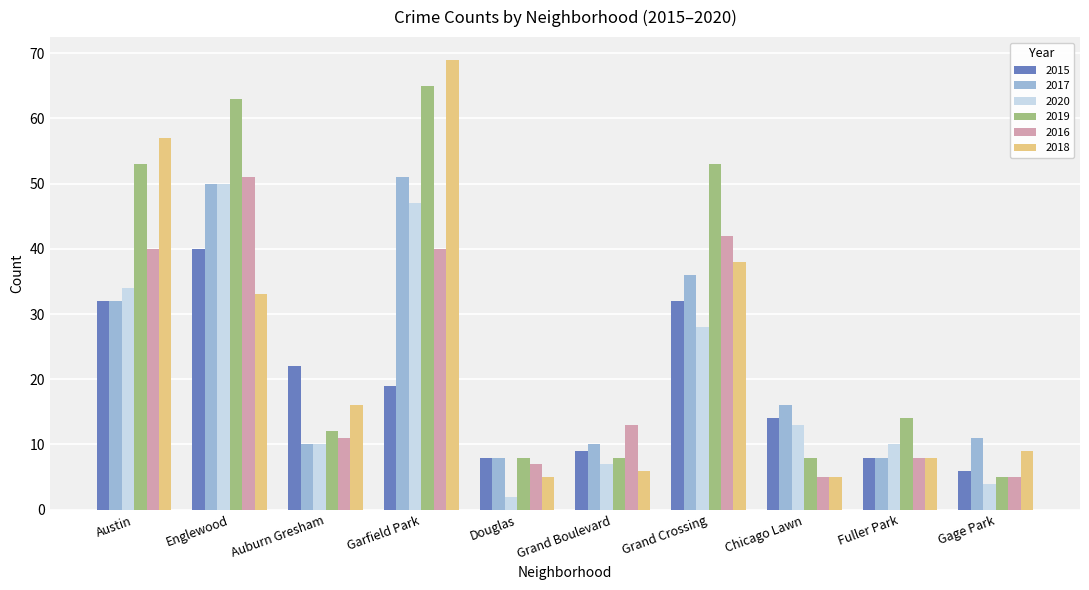

What is the average value of the 2016 series?

22